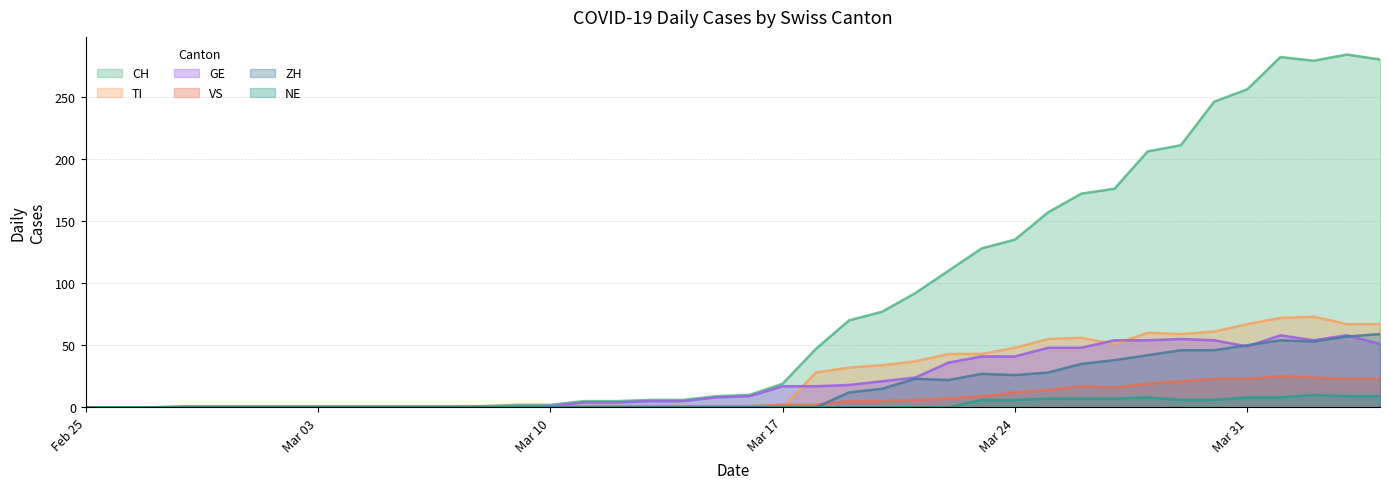

How many positive values does the ZH series have?

17